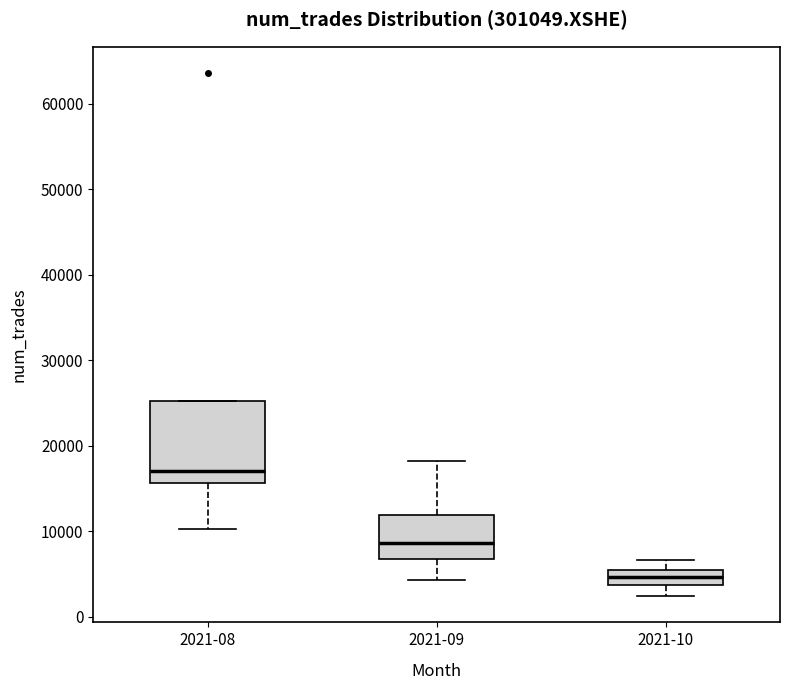

Where does the lower whisker of the box for 2021-08 end on the y-axis? The values are not printed on the chart, so give them approximately, as read against the axis.

10000